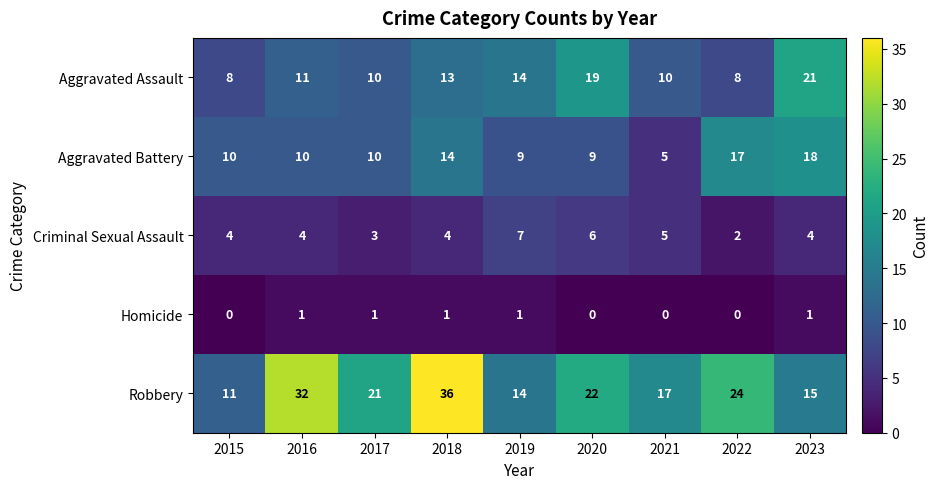

Between 2016 and 2019, which series saw the biggest shift?

Robbery